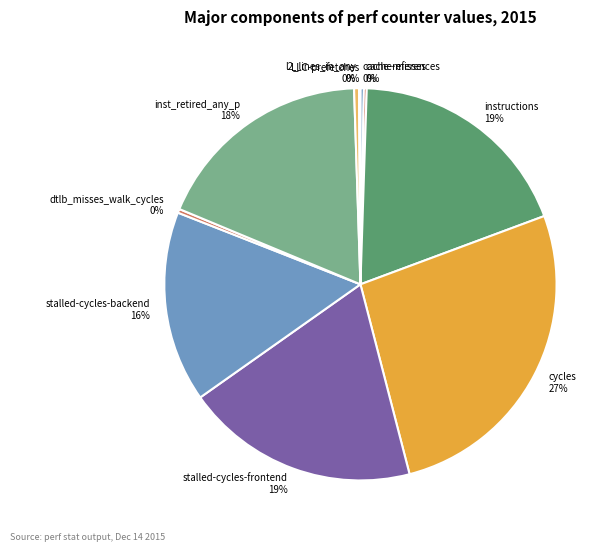

True or false: l2_lines_in_any accounts for 0% of the total.

True